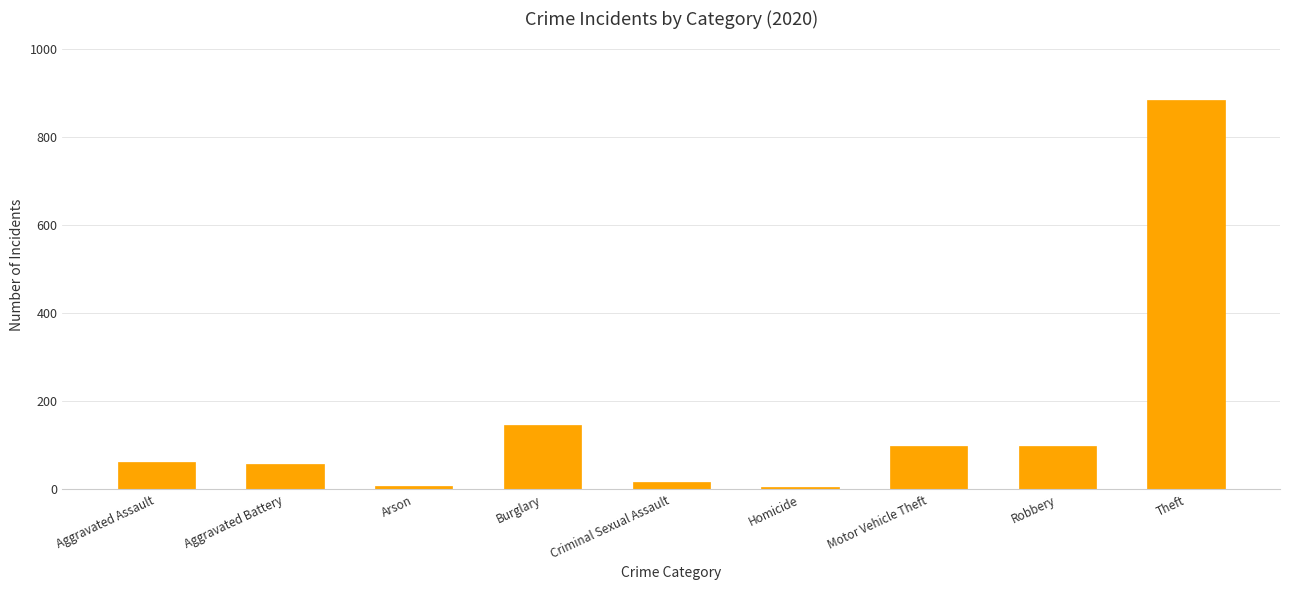

What is the change in value from Aggravated Assault to Robbery?

+35